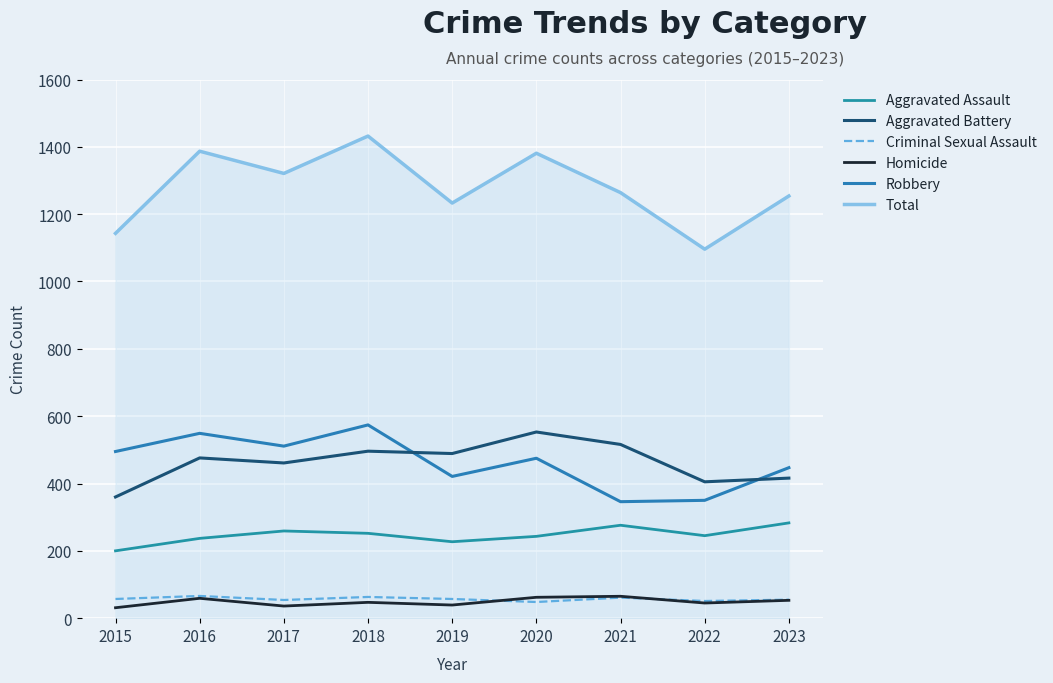

What is the sum of the Robbery values at 2018 and 2020?

1049